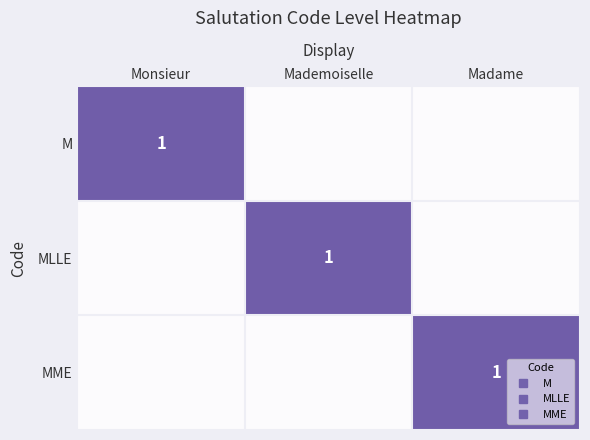

What is the total value across all series at Mademoiselle?

1